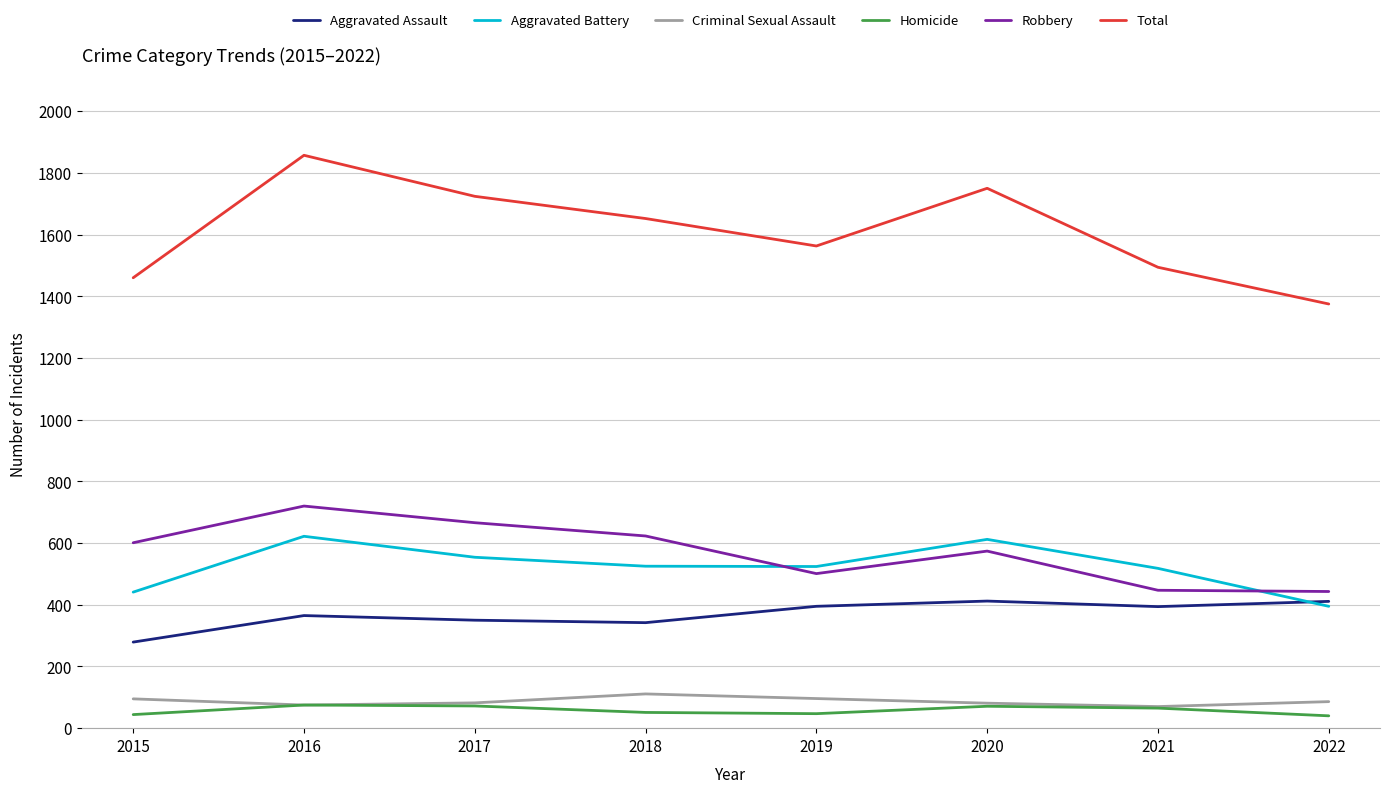

Which series has the widest spread of values?

Total